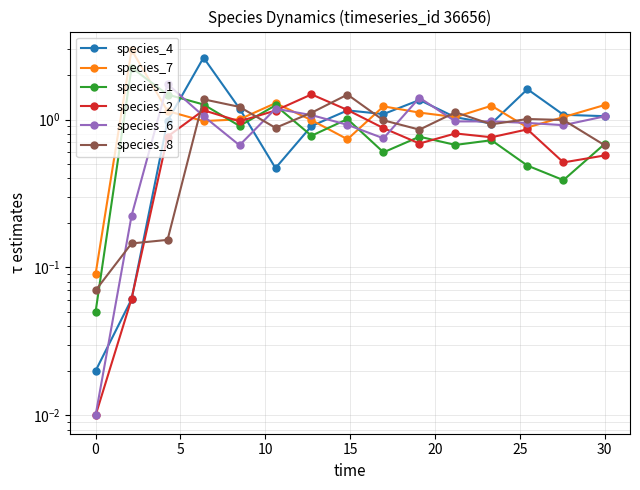

True or false: species_6 and species_4 intersect in this chart.

True